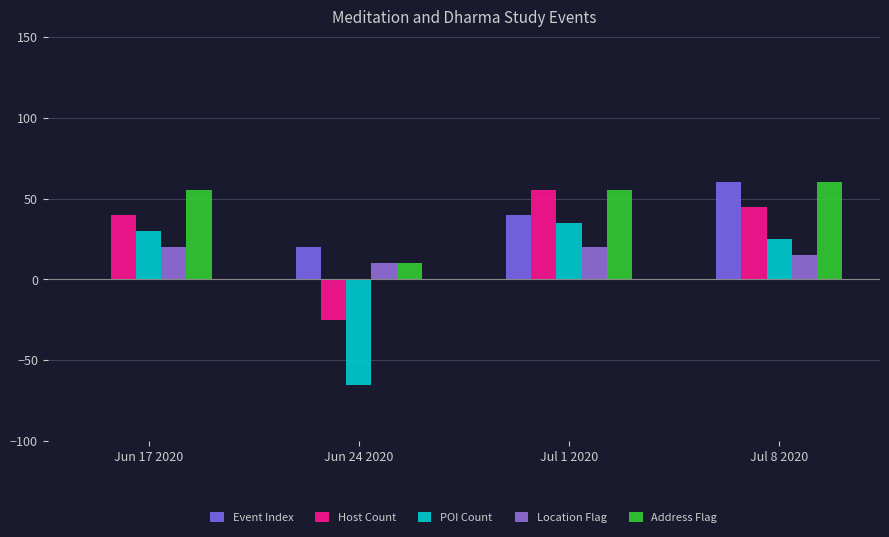

Does the chart contain stacked bars?

No